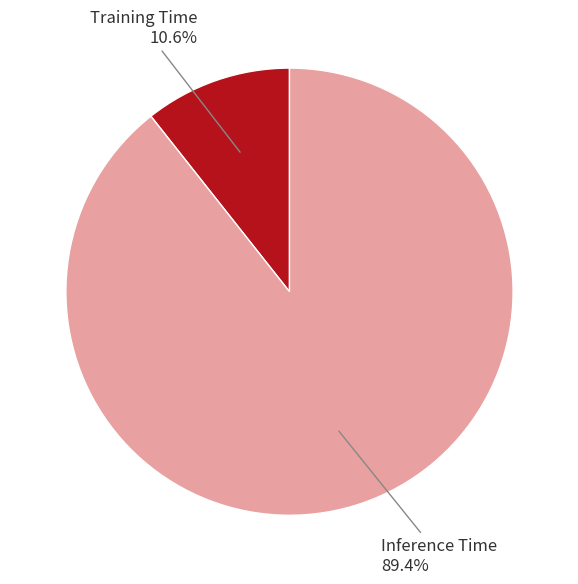

Is there a majority slice in this chart?

Yes